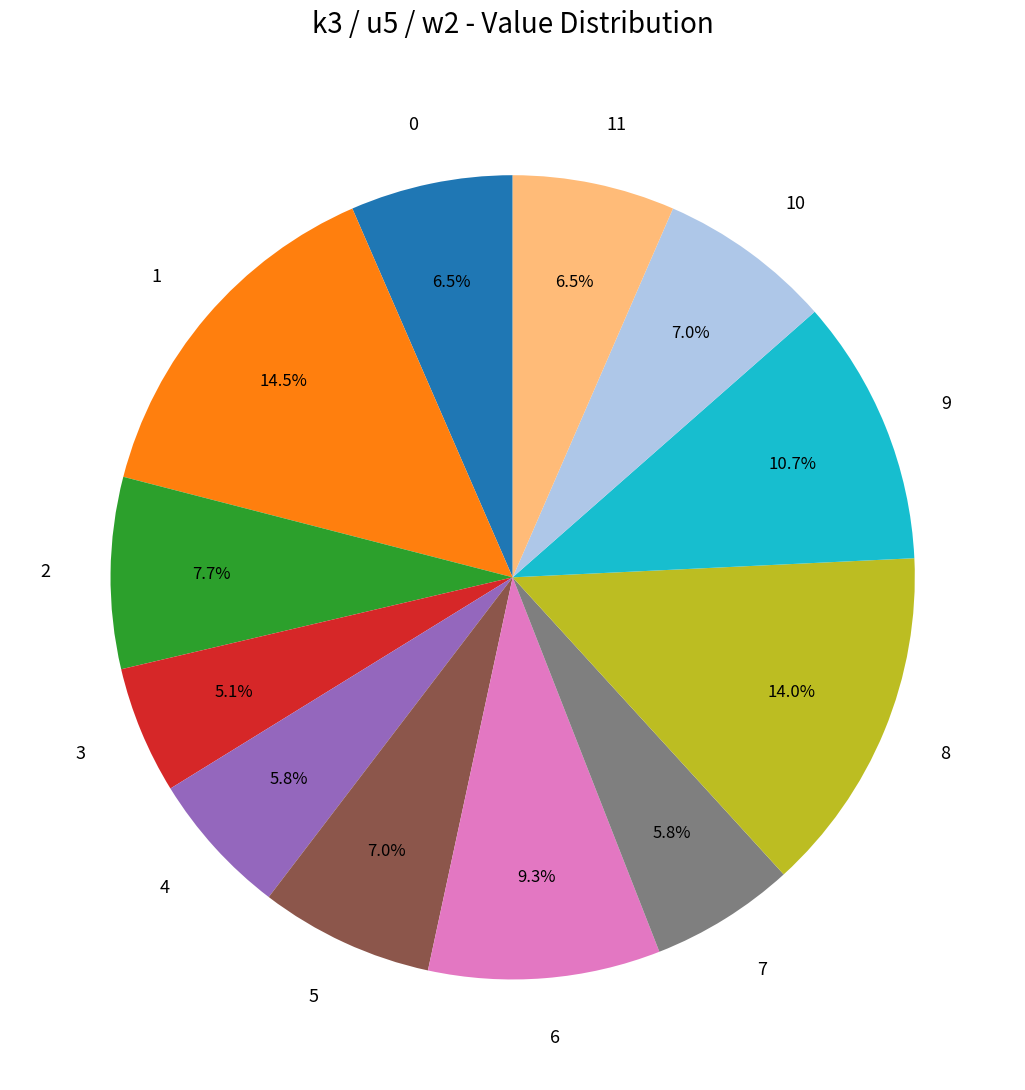

What is the ratio of the value at 7 to the value at 11?

0.9